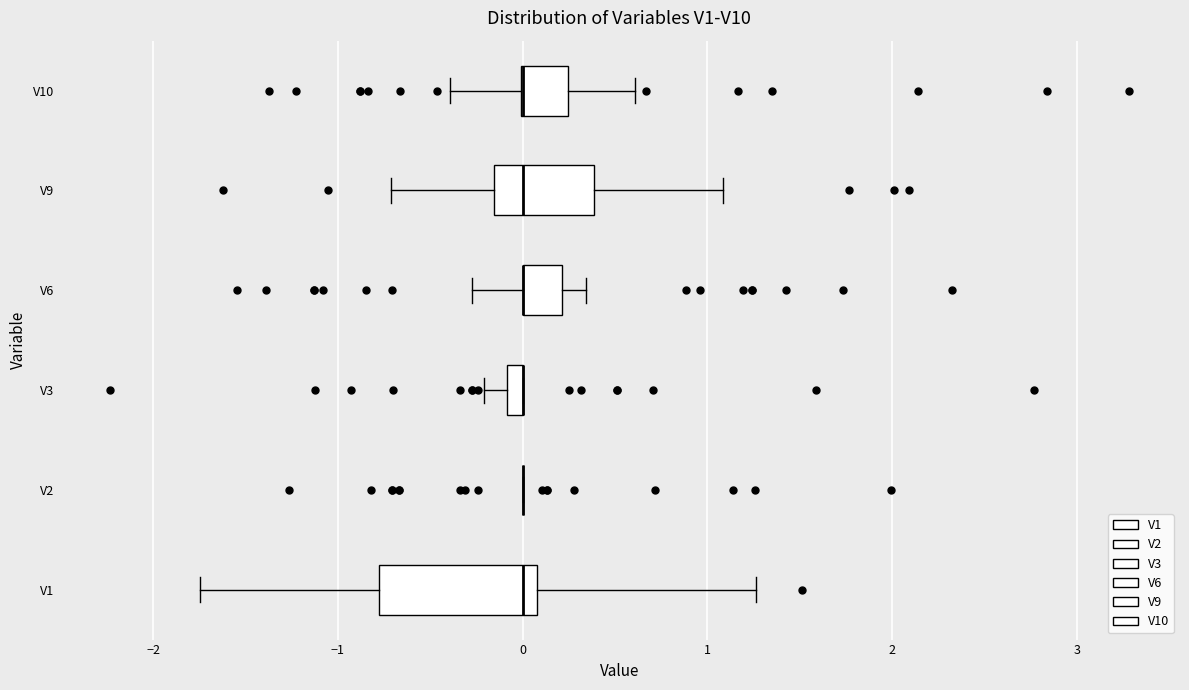

Comparing the boxes themselves (not the whiskers), which one is the widest?

V1